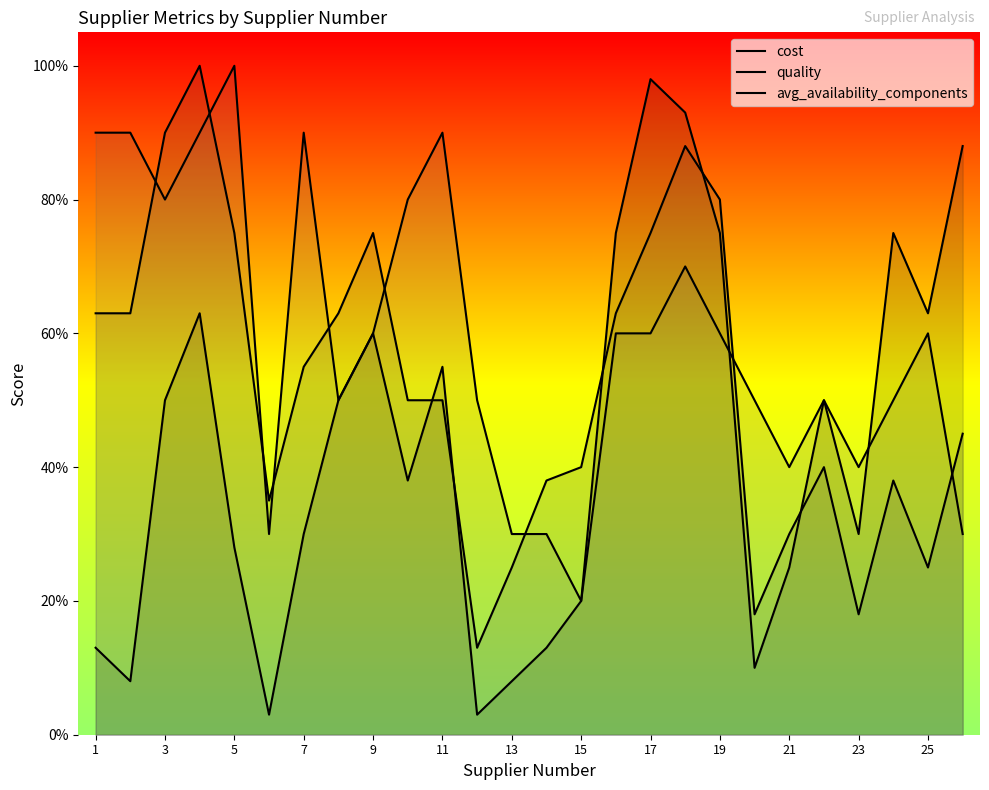

Which series changed the most between 7 and 19?

quality